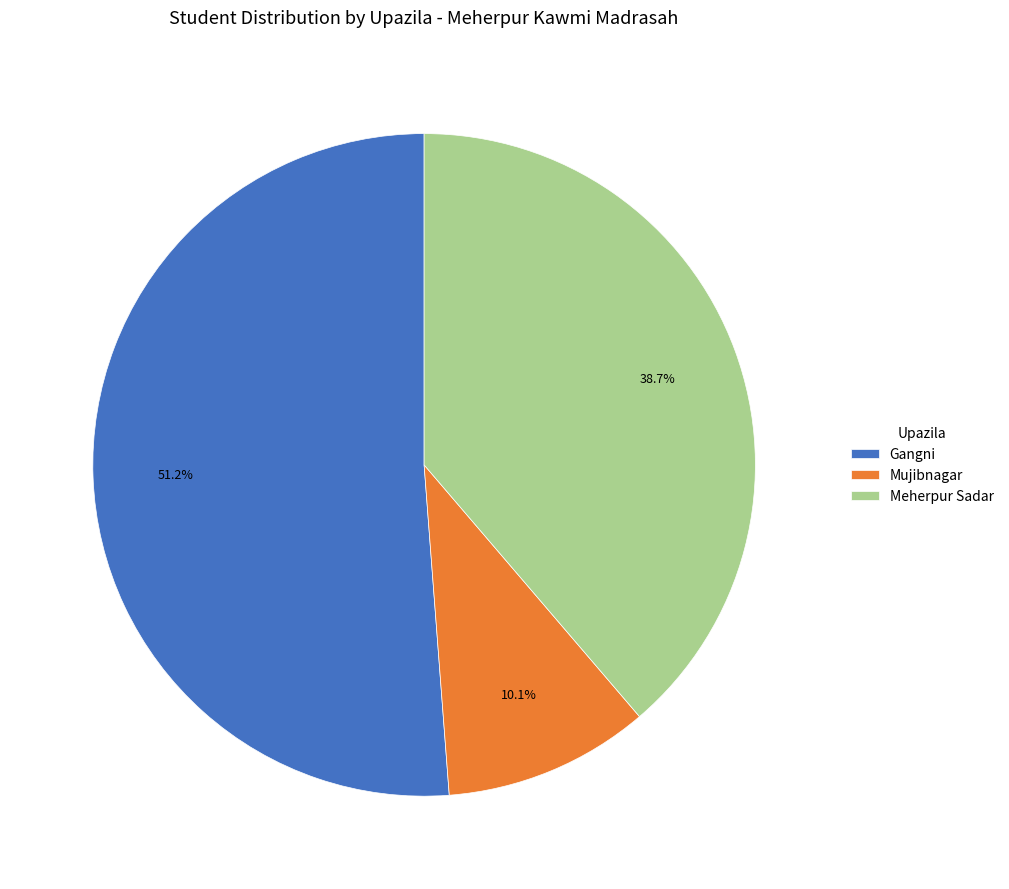

What is the majority slice?

Gangni